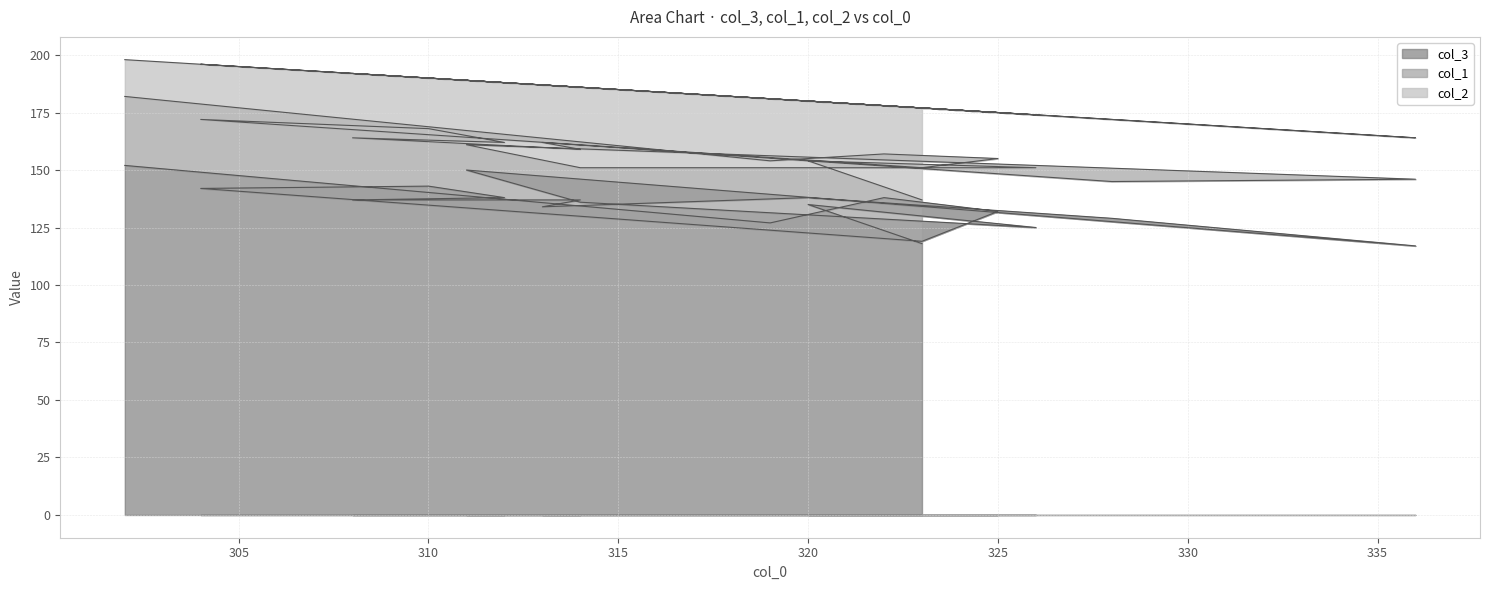

Is the value of col_3 at 6 greater than the value of col_2 at 5?

Yes